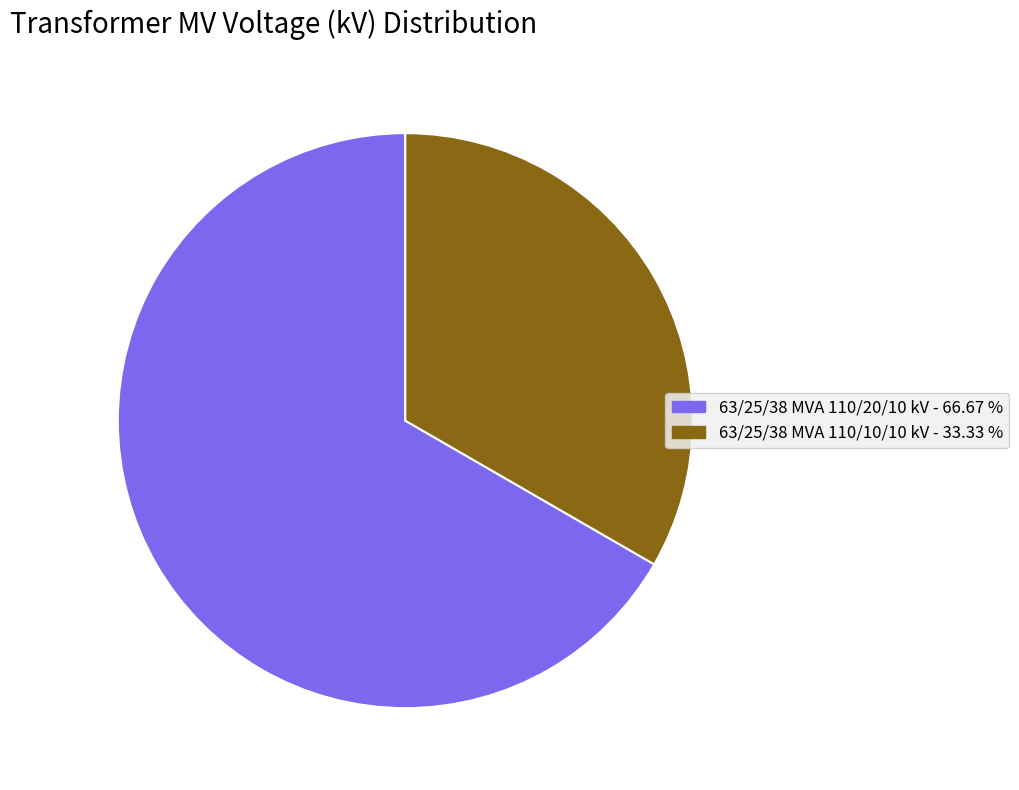

What is the smallest slice in the pie chart?

63/25/38 MVA 110/10/10 kV